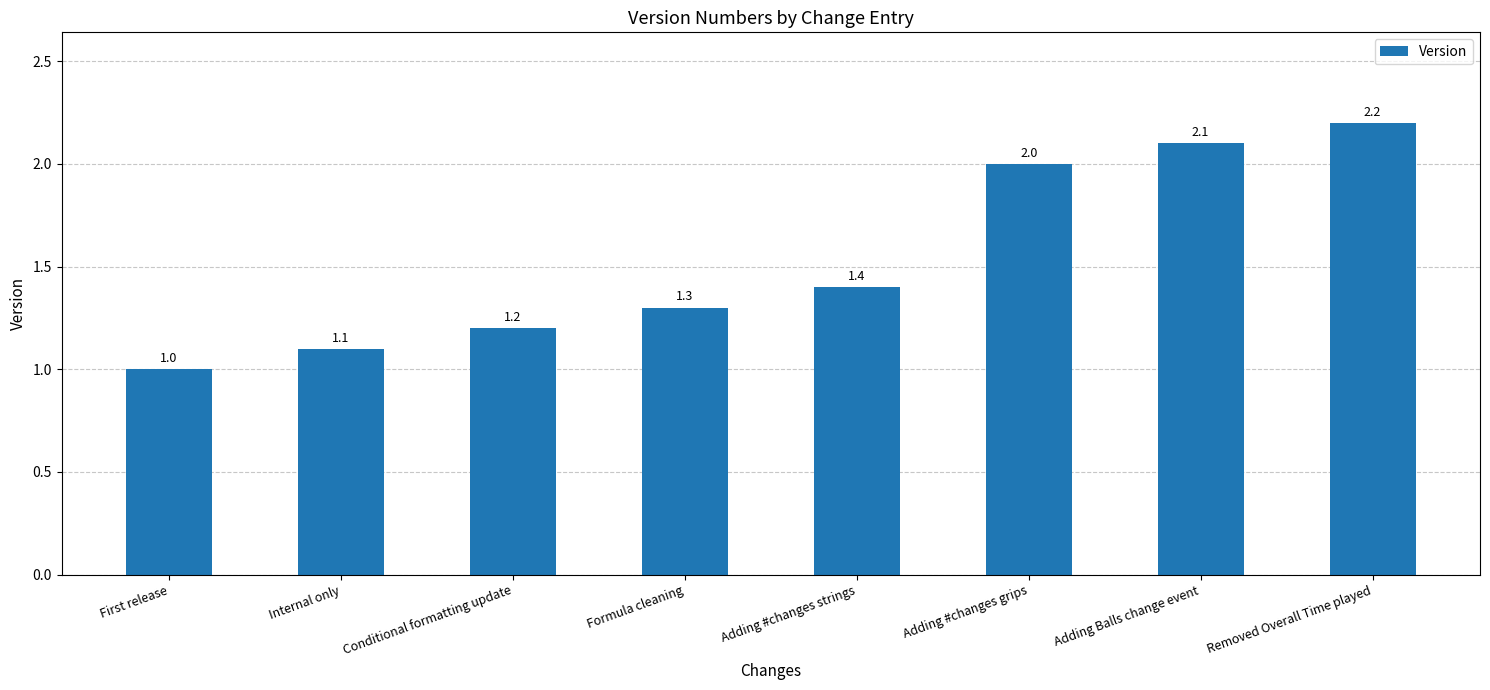

What is the value of the 7th bar from the left?

2.1